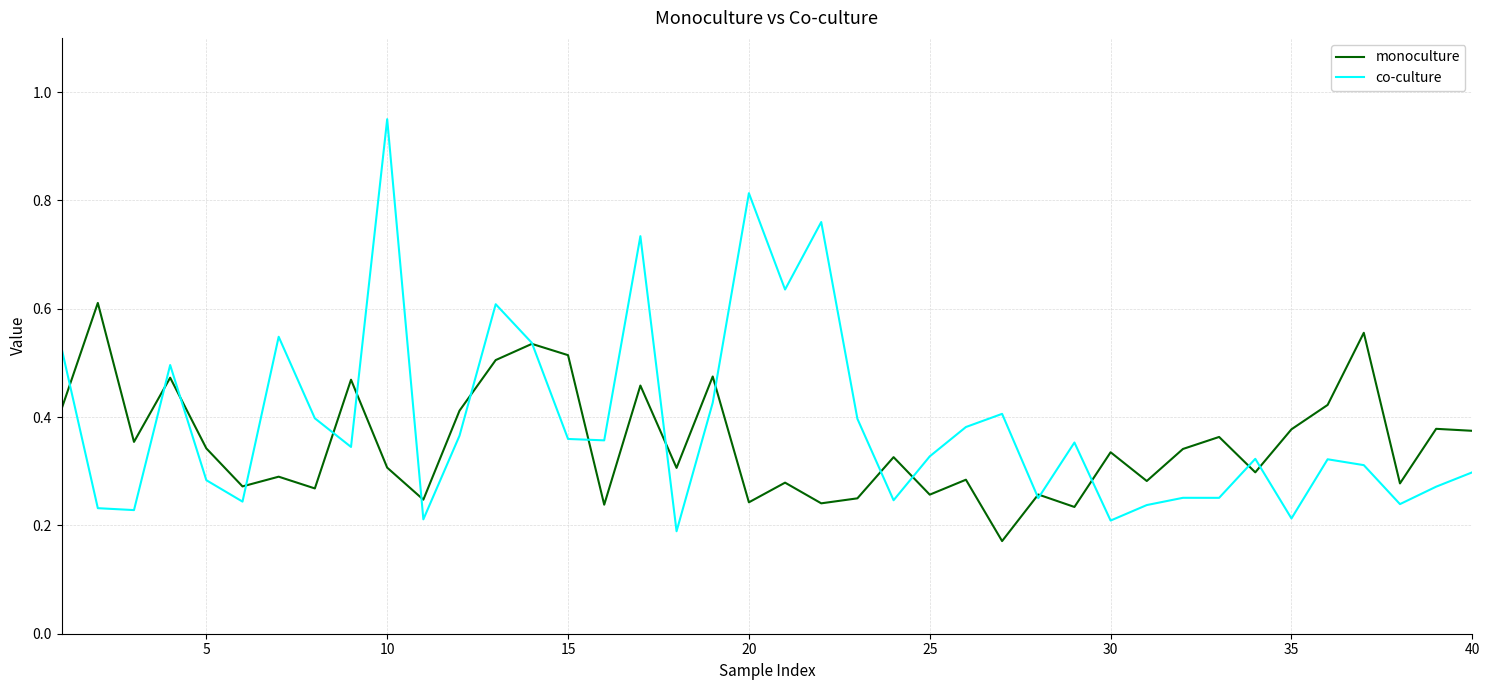

Which series has the widest spread of values?

co-culture